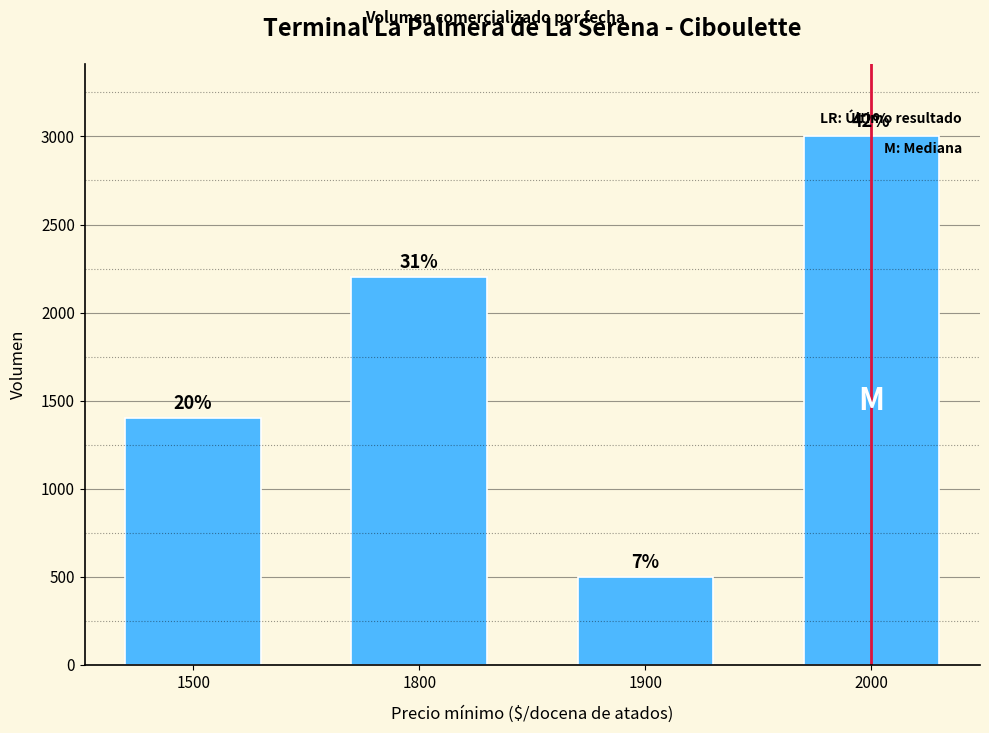

Reading left to right, transcribe all the data shown in this chart.

1500=1400	1800=2200	1900=500	2000=3000